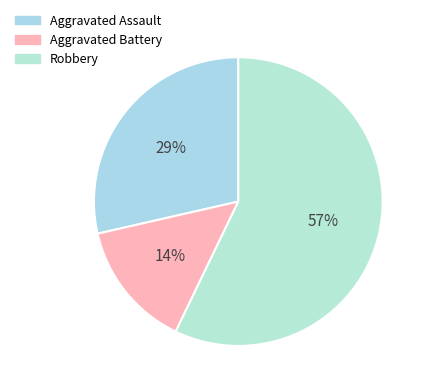

True or false: Aggravated Assault accounts for 29% of the total.

True